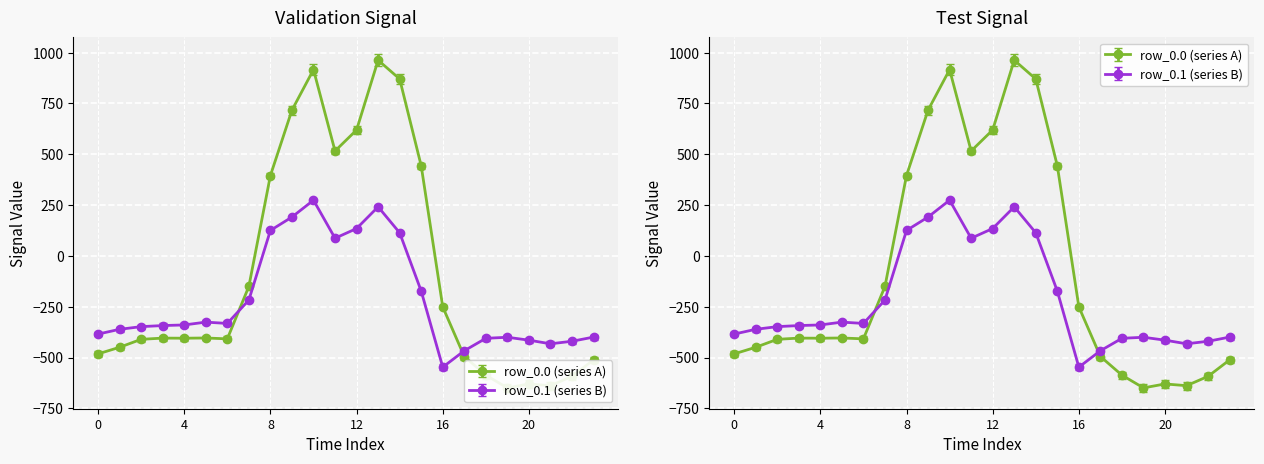

What is the lowest value of the row_0.1 series?

-547.3